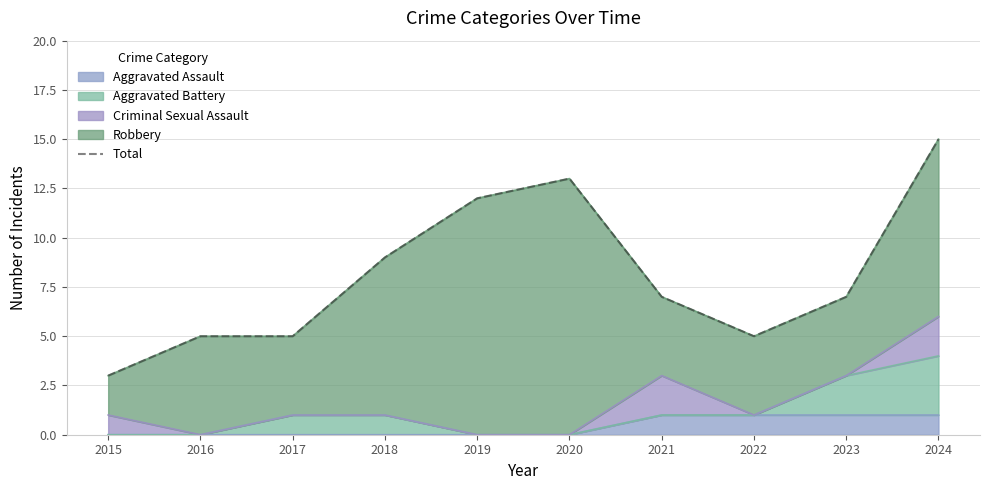

Which label corresponds to the largest value in the chart?

2024